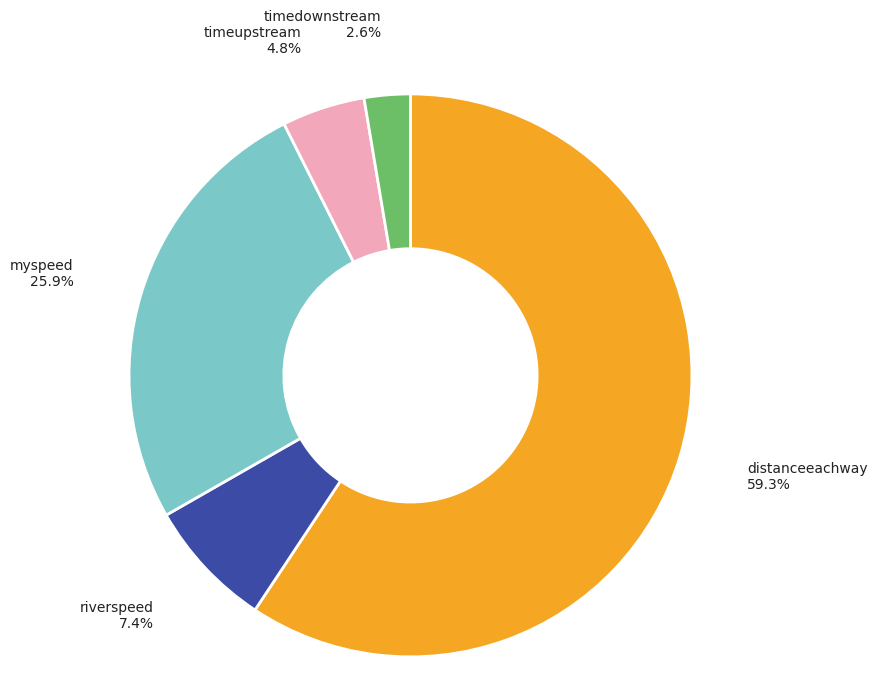

What portion of the pie excludes distanceeachway?

40.7%